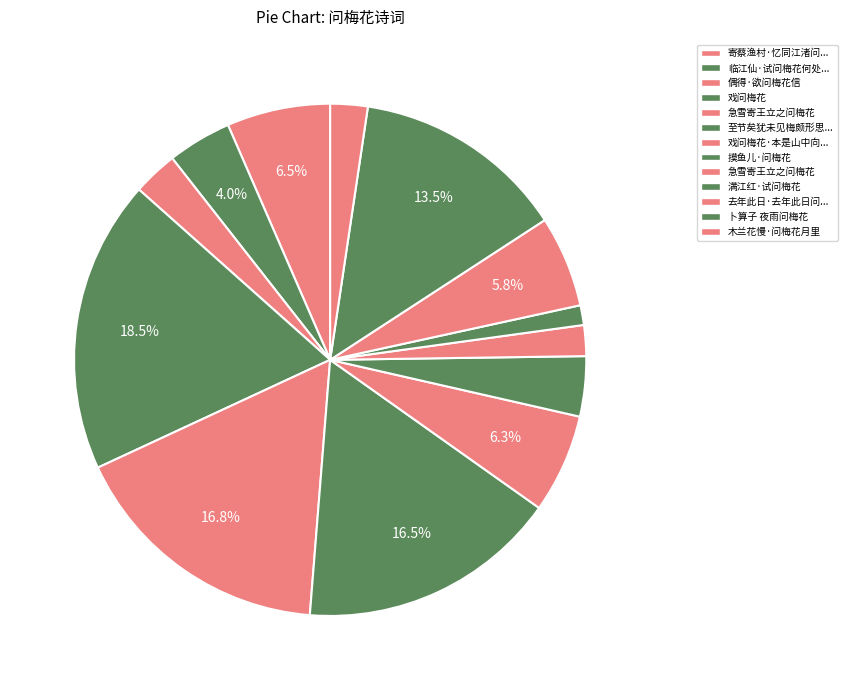

Count the number of slices in the pie.

13